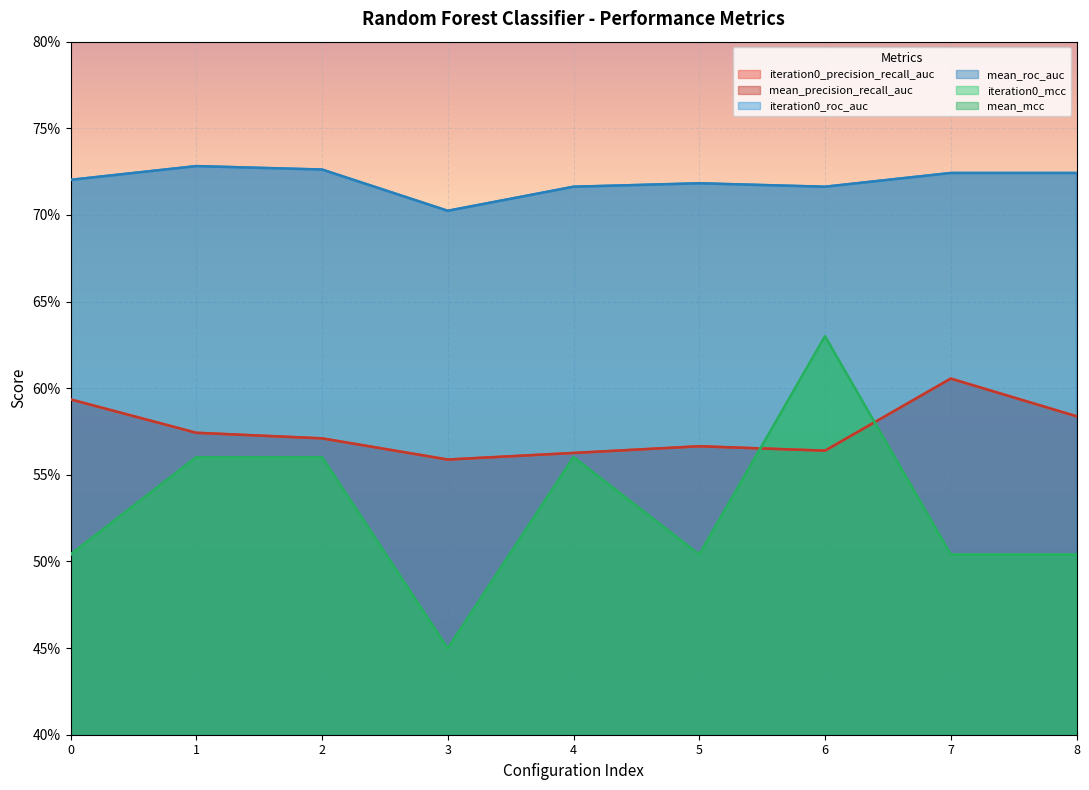

Does the chart display data point markers on the line(s)?

No